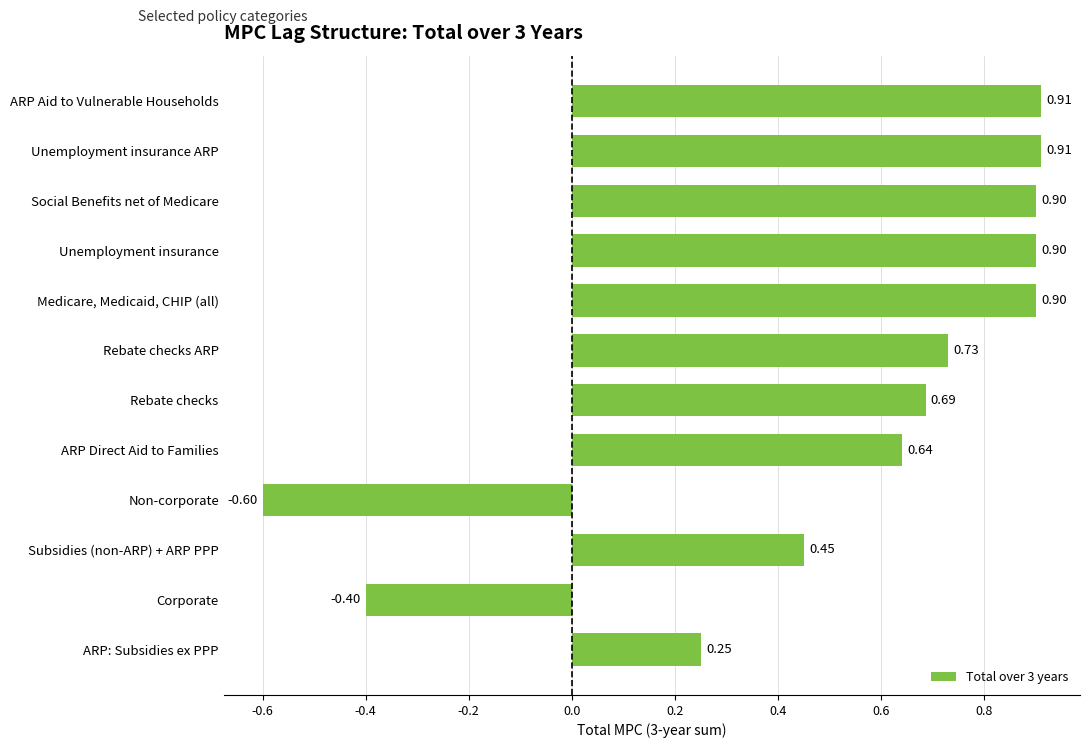

How many values are below 0?

2